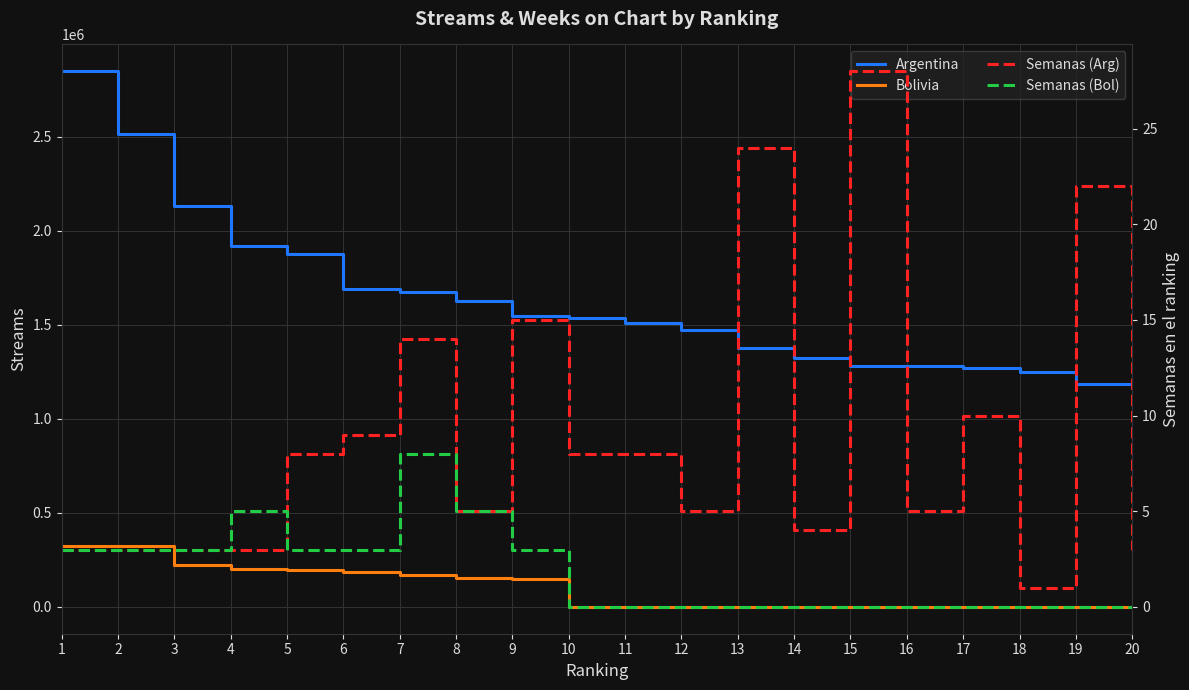

What is the sum of all Semanas (Arg) values?

181